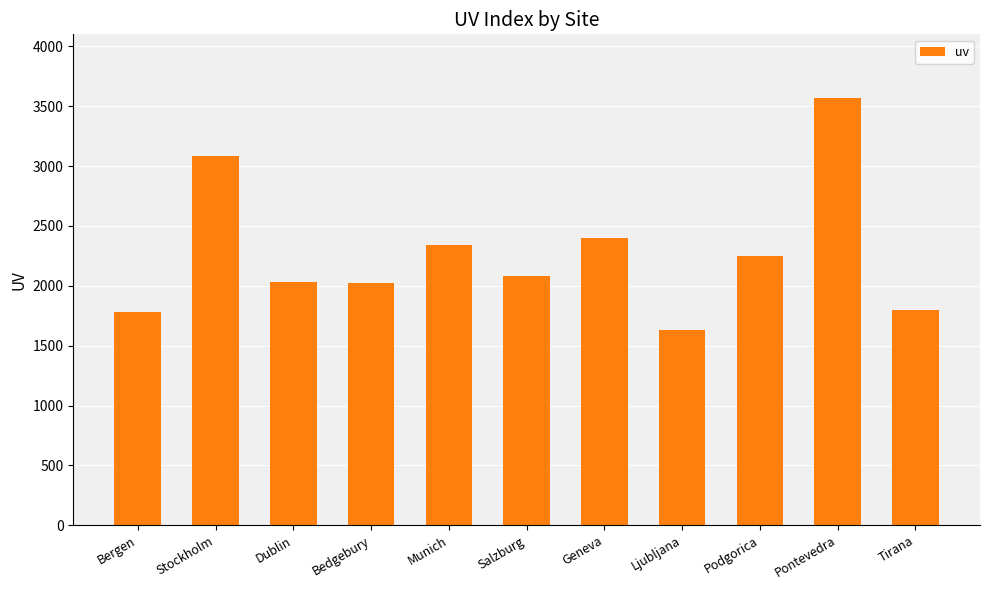

What is the sum of all values?

24993